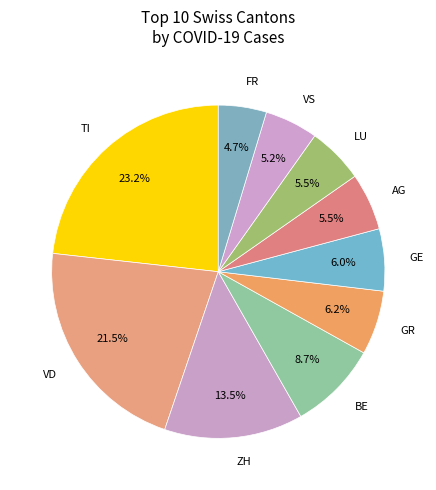

What portion of the pie excludes VS?

94.8%